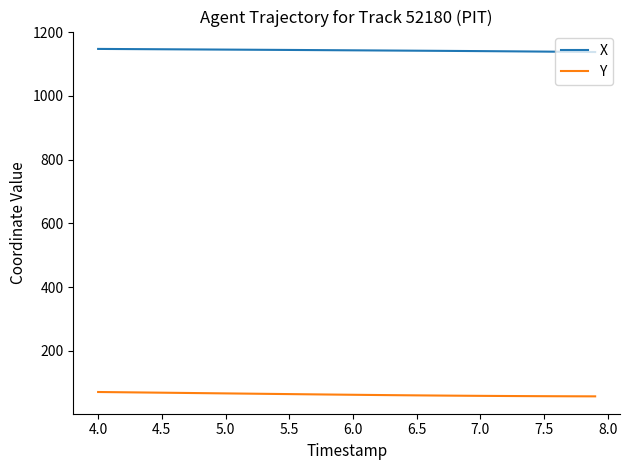

Which series has the widest spread of values?

Y